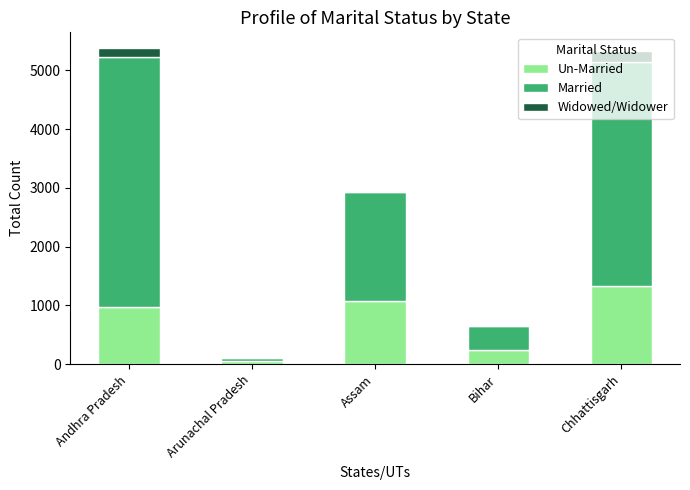

What is the total value across all series at Andhra Pradesh?

5377